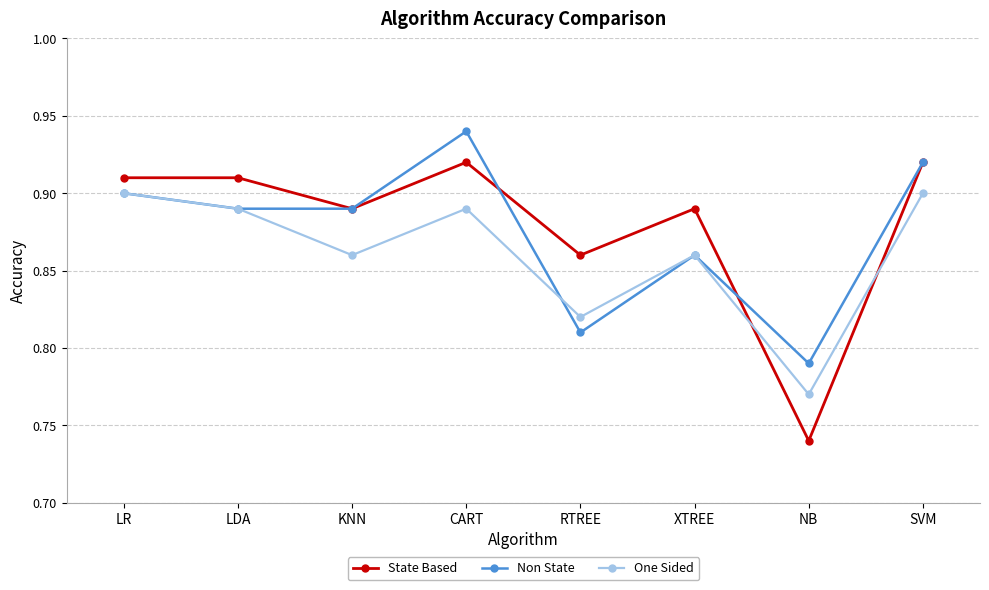

How many lines are shown in the chart?

3